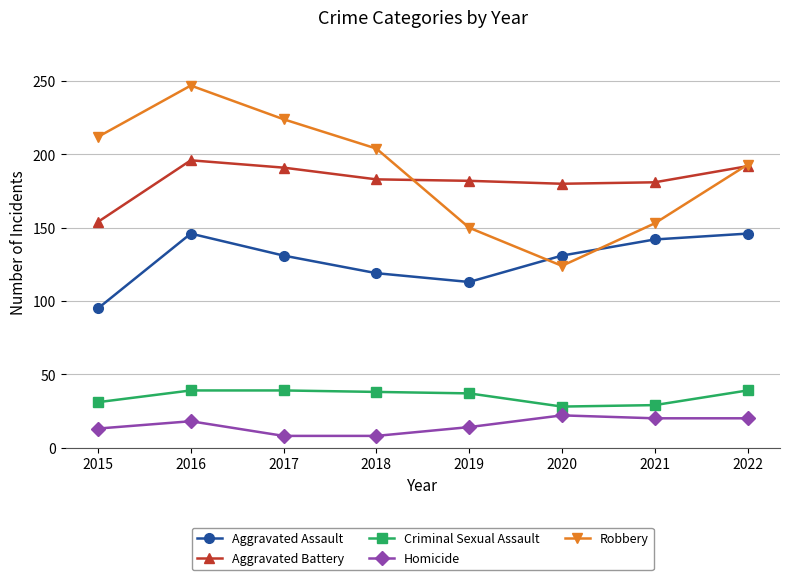

What is the sum of the Criminal Sexual Assault values at 2015 and 2020?

59